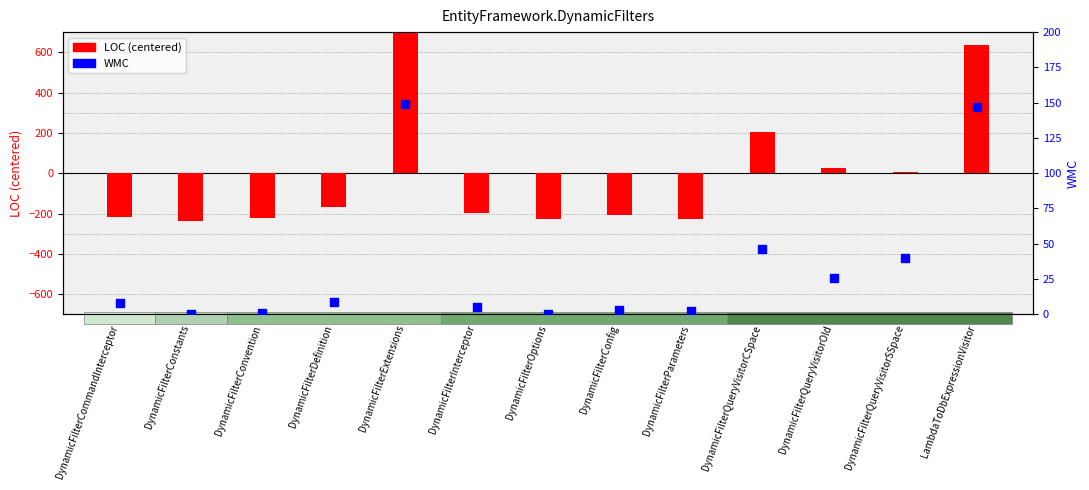

Which series contains the lowest Y value?

LOC (centered)